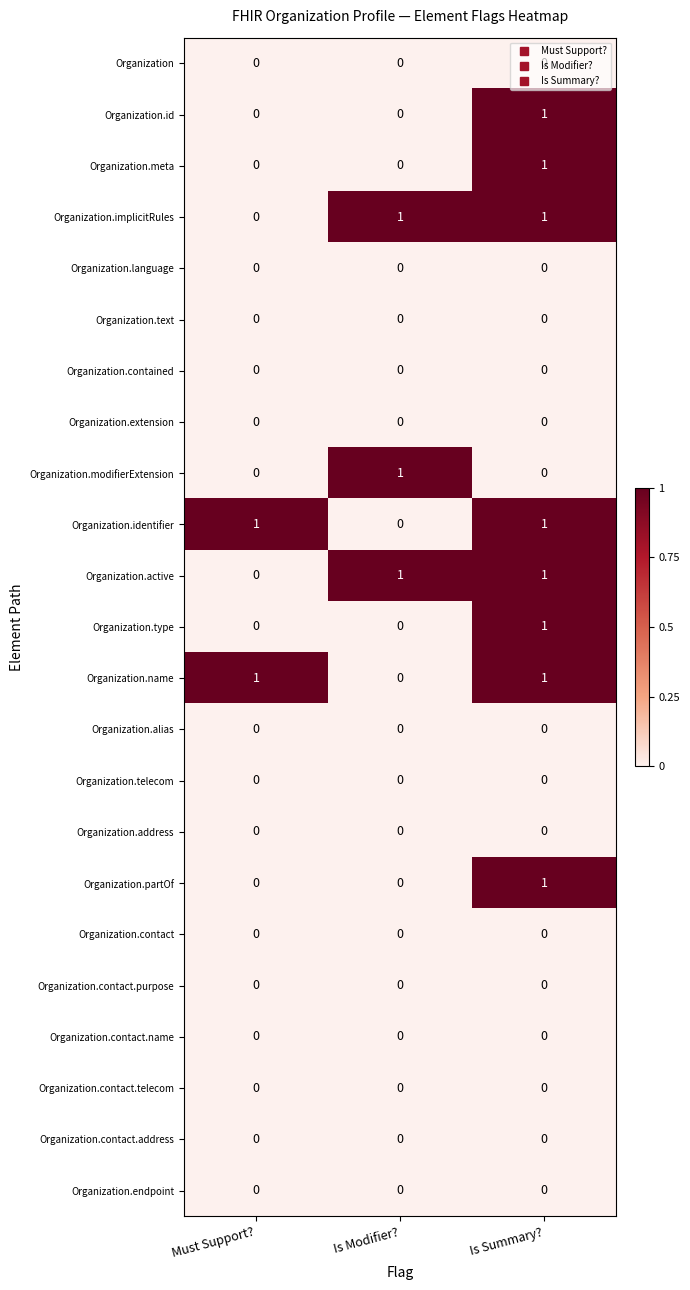

The Organization.type series shows 0 at Must Support?. True or false?

True